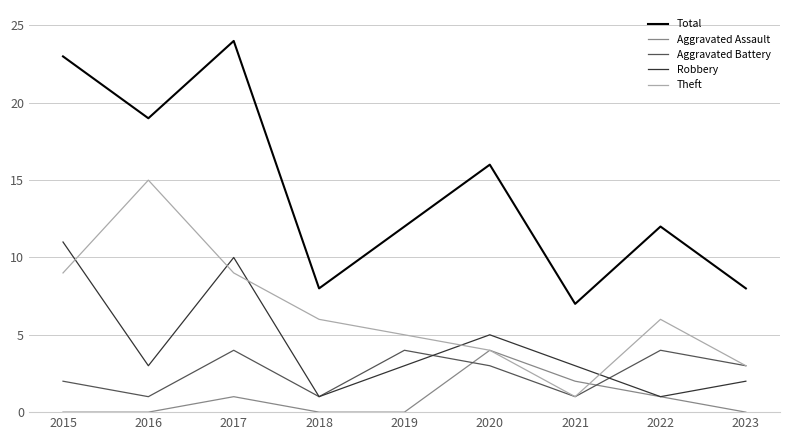

How many distinct data groups are displayed?

5